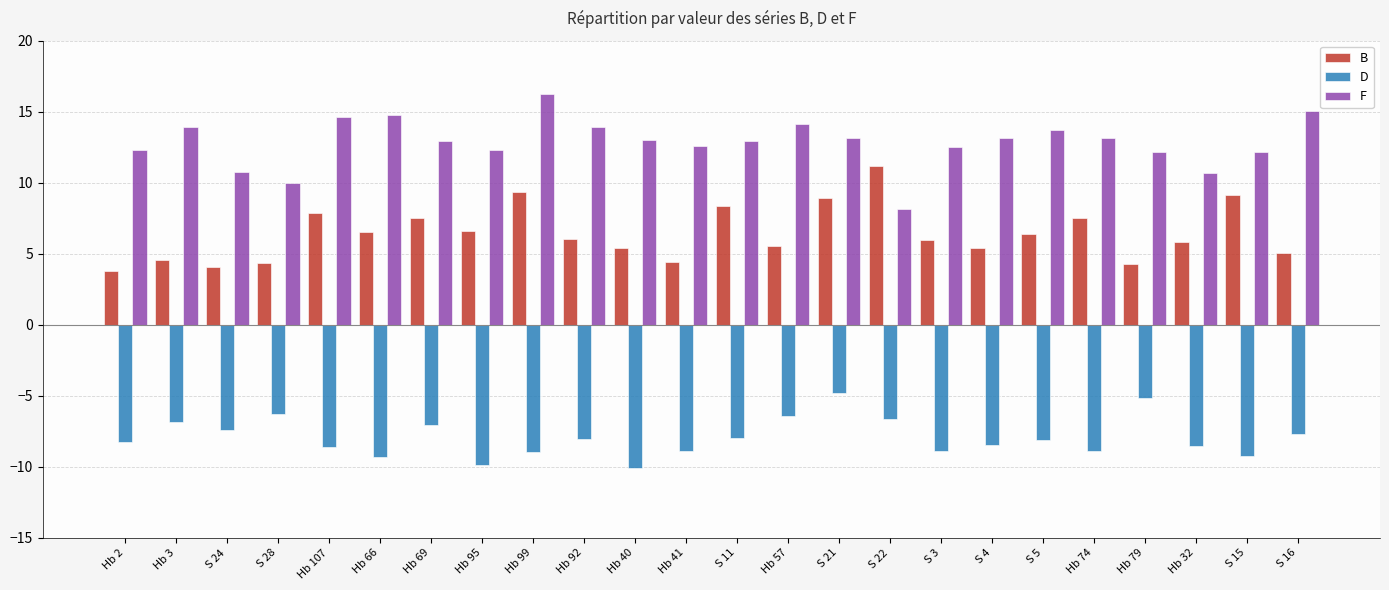

What is the minimum value for D?

-10.1